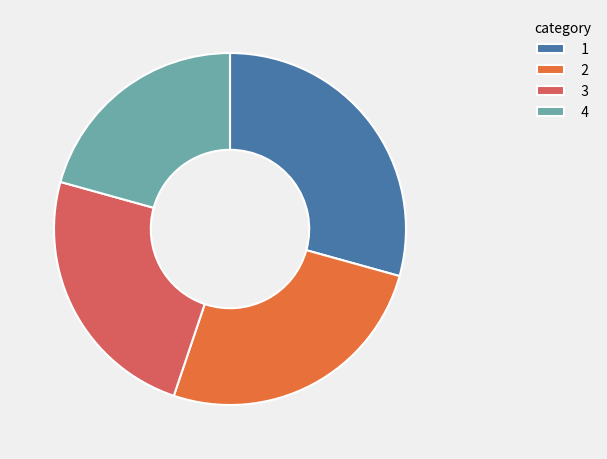

The 2 slice represents 26% of the pie. True or false?

True